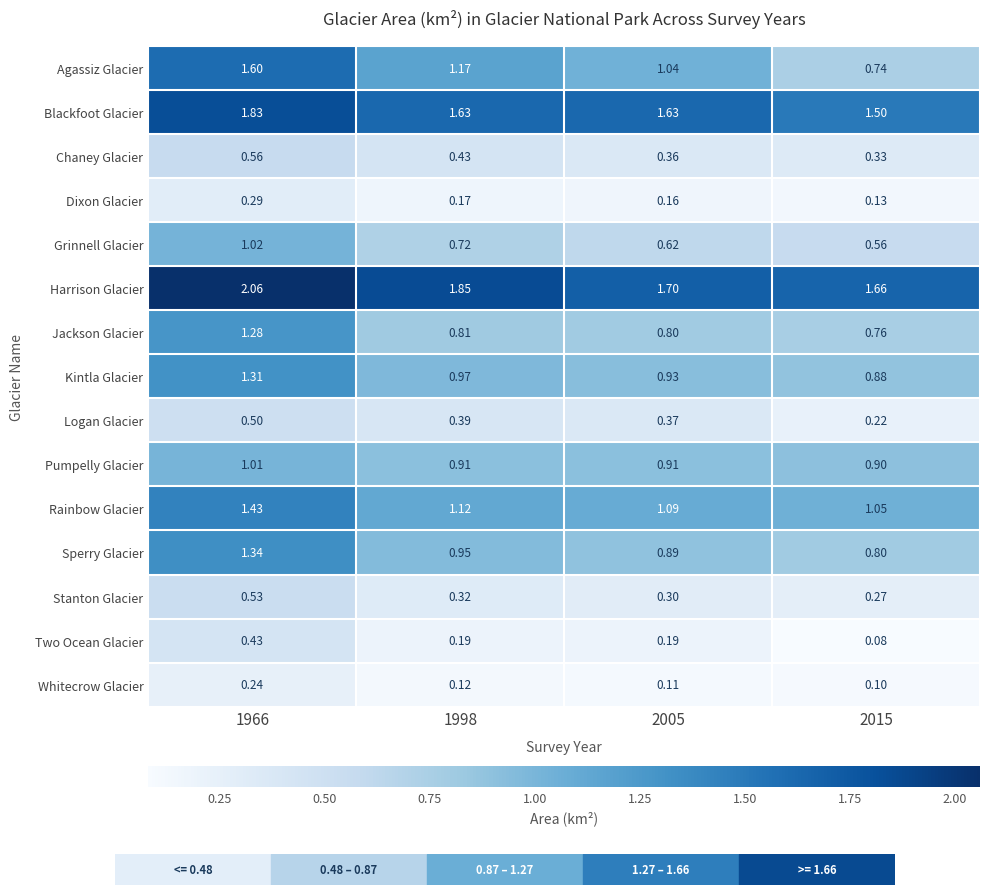

Which series has the largest range (max minus min)?

Agassiz Glacier